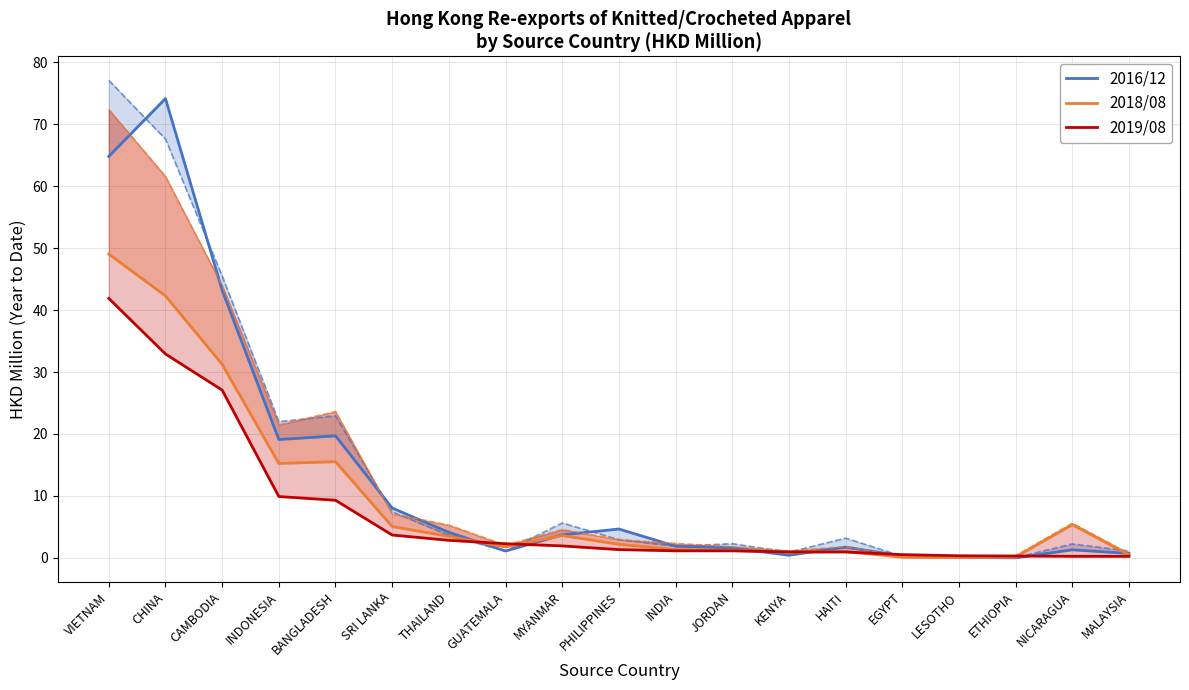

The value of 2018/08 at GUATEMALA is 1.8. True or false?

True